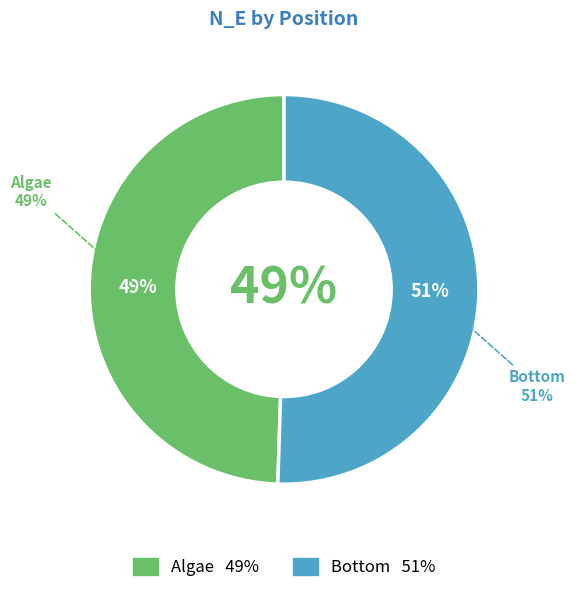

The Algae slice represents 1% of the pie. True or false?

False